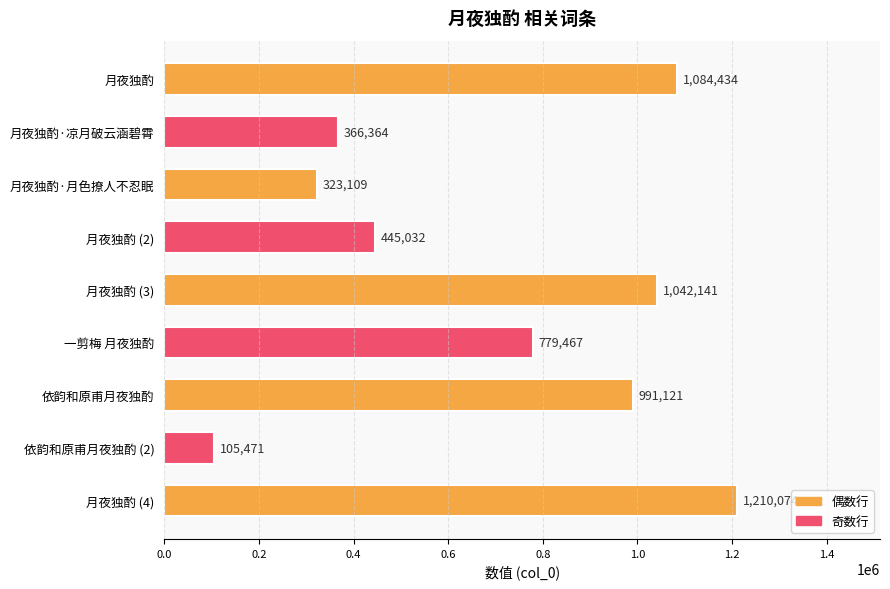

List the labels in order of value, smallest first.

依韵和原甫月夜独酌 (2), 月夜独酌·月色撩人不忍眠, 月夜独酌·凉月破云涵碧霄, 月夜独酌 (2), 一剪梅 月夜独酌, 依韵和原甫月夜独酌, 月夜独酌 (3), 月夜独酌, 月夜独酌 (4)